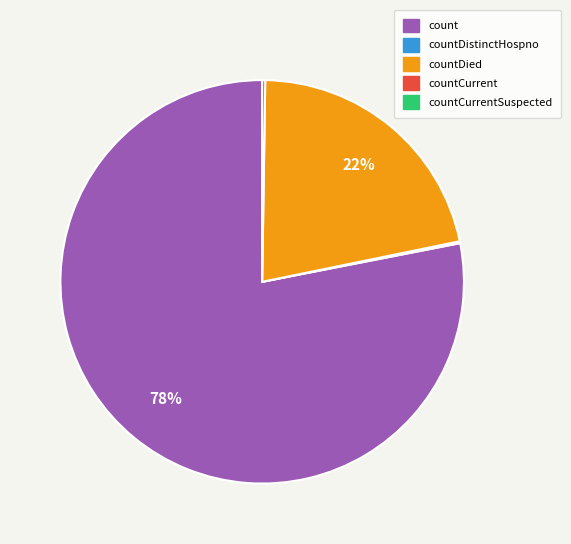

To the nearest percent, what is the difference between the largest and smallest slice percentages?

78%